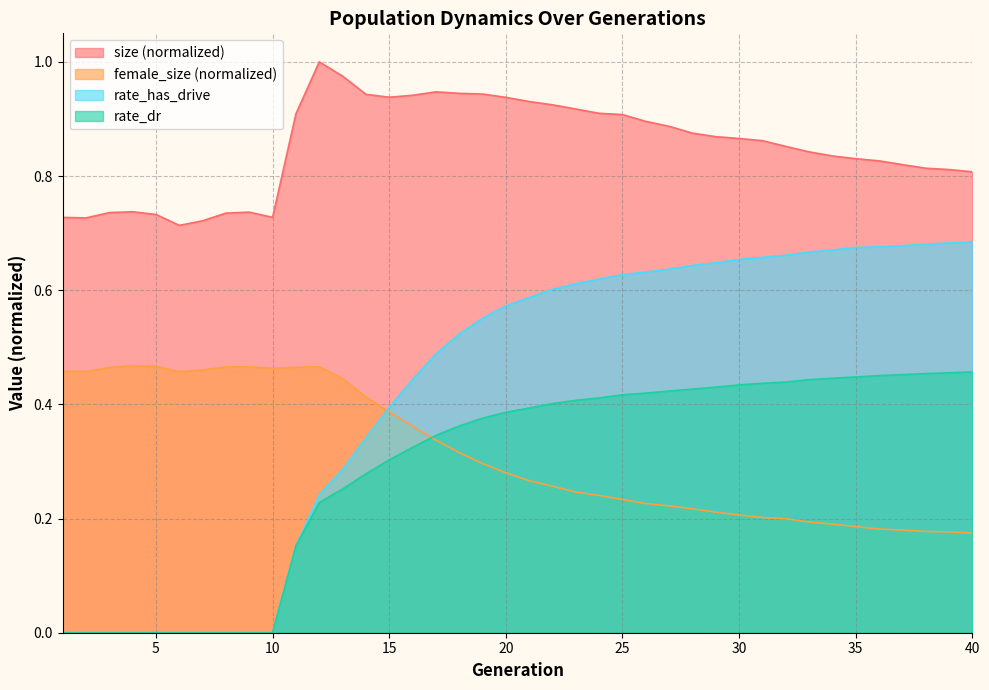

How many categories are shown in the chart?

40